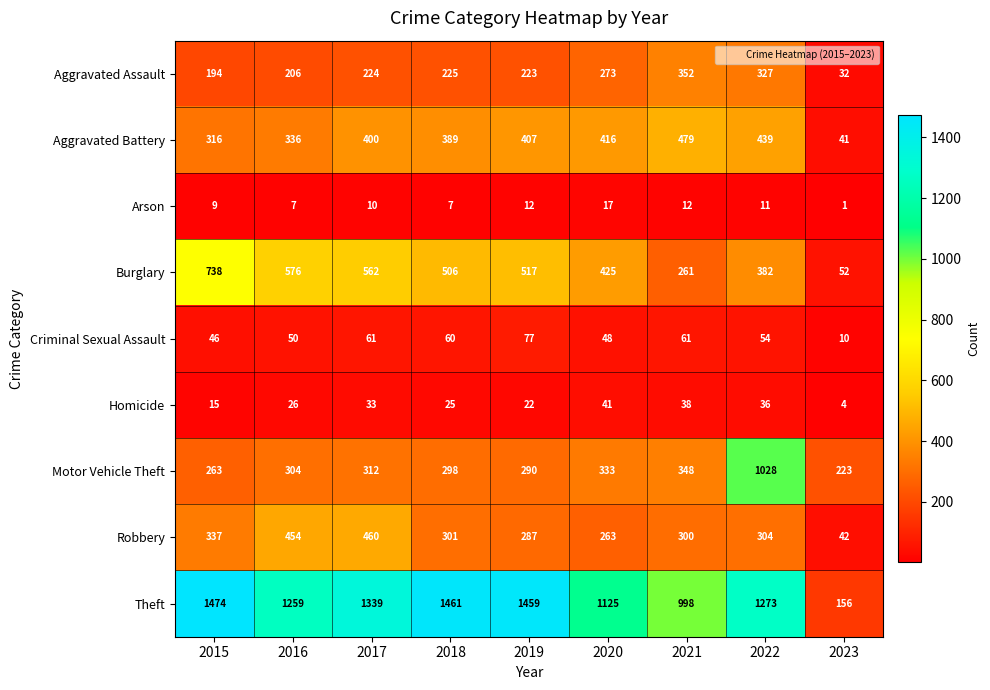

Which series has the largest total across all categories?

Theft